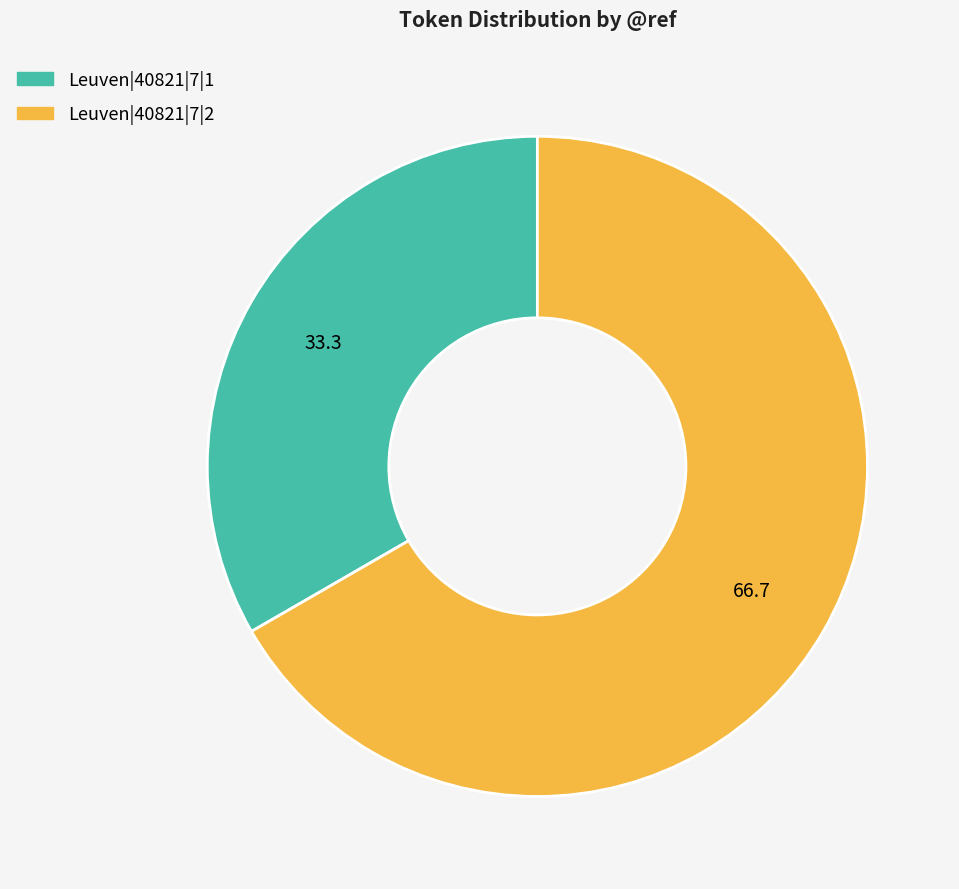

Rank the categories by value from lowest to highest.

Leuven|40821|7|1, Leuven|40821|7|2